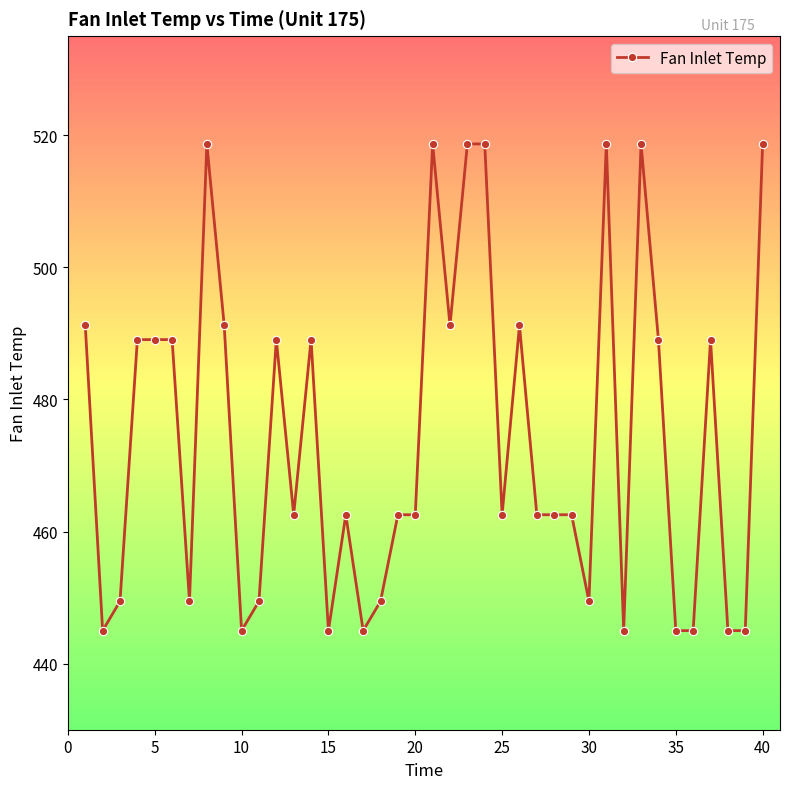

What is the value of the 25th point from the left?

462.5